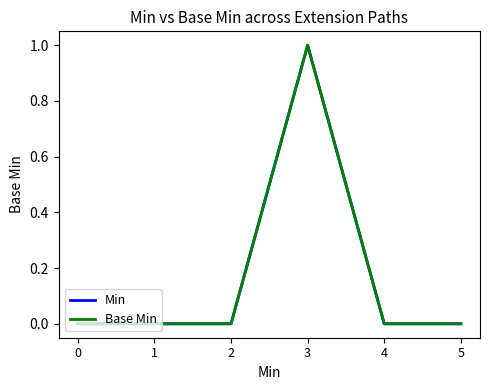

Rank the series by their maximum value, from highest to lowest.

Min, Base Min